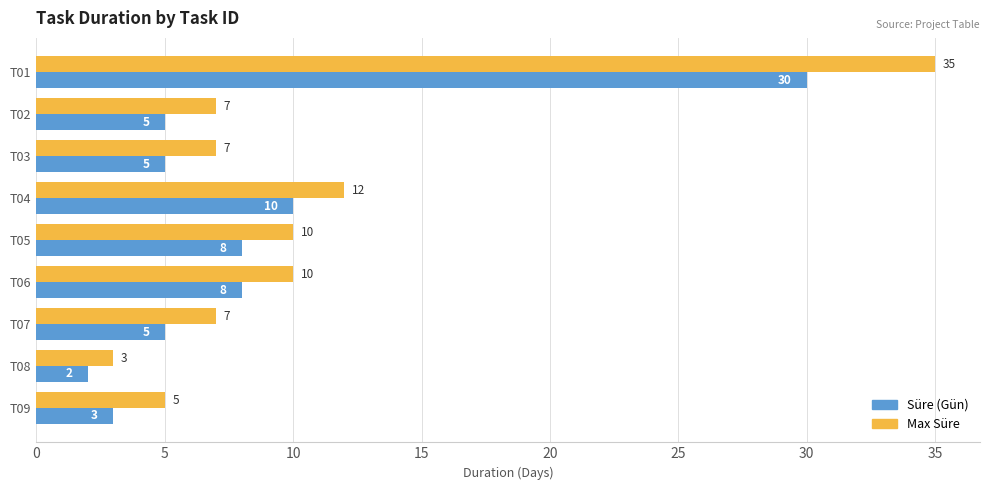

How many data points does each series have?

9